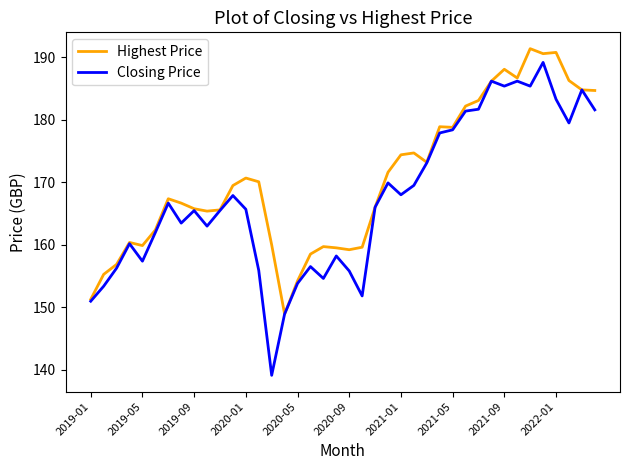

What is the highest value of the Closing Price series?

189.2